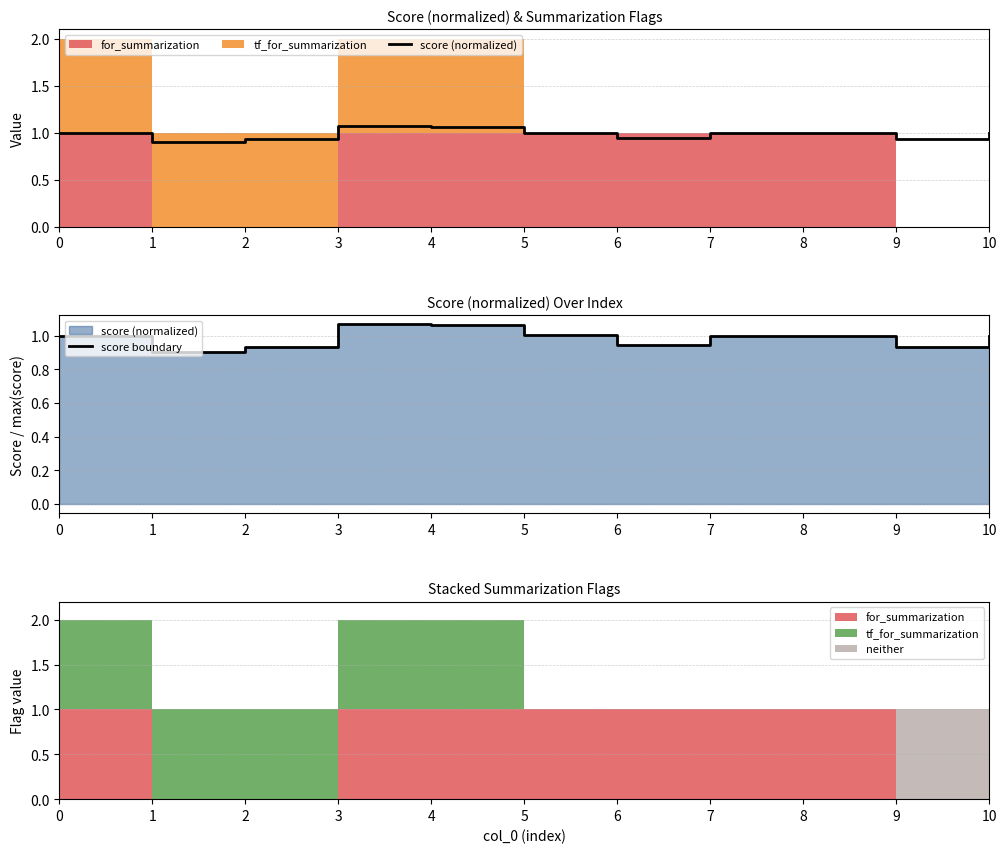

Which has a higher value, 5 or 7?

5